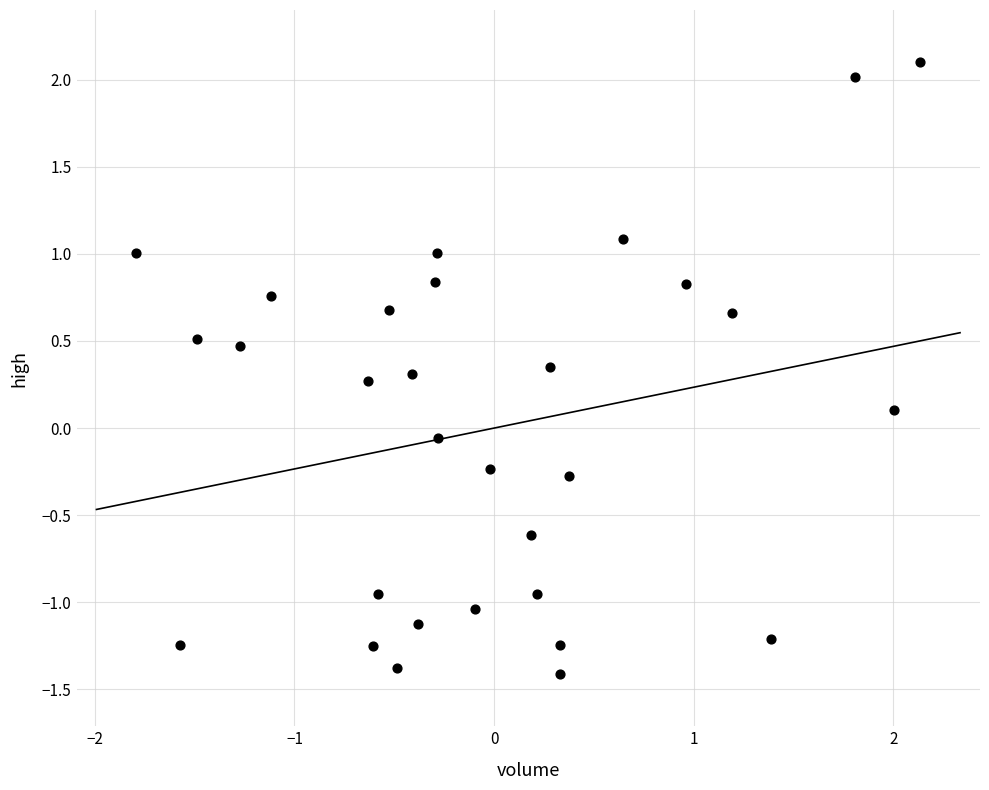

What is the range of Y values (max minus min)?

3.5